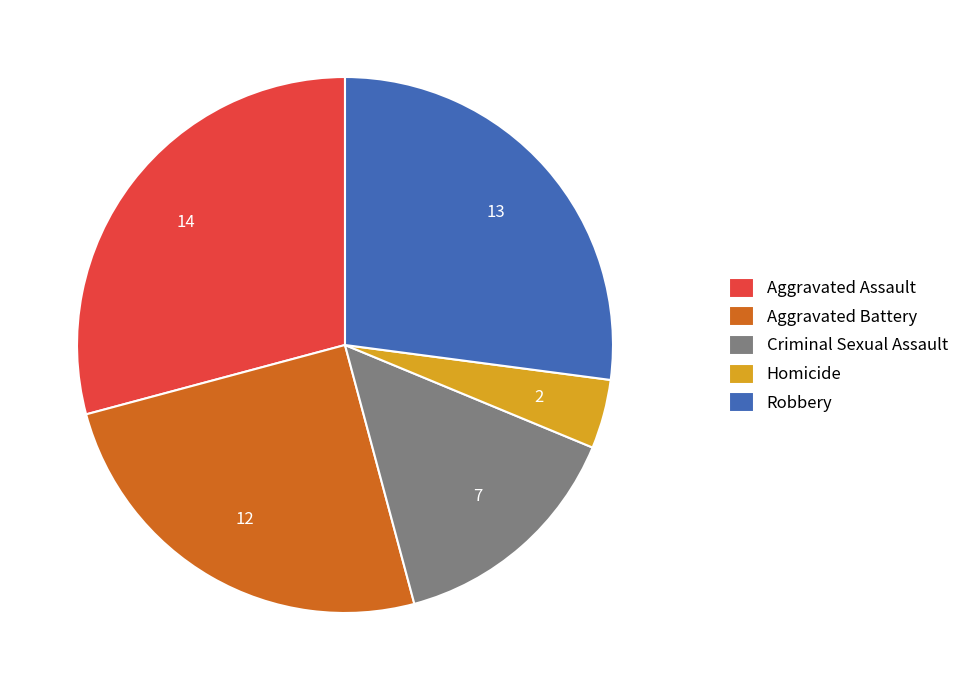

Which category has the biggest portion of the pie?

Aggravated Assault